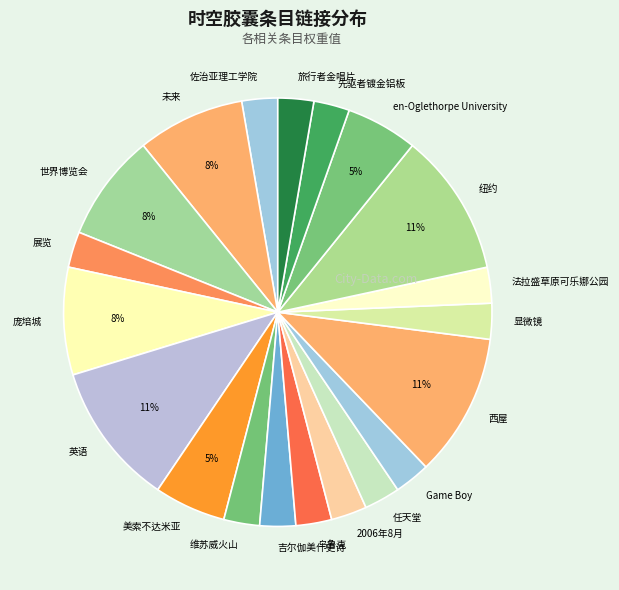

Count the number of slices in the pie.

20